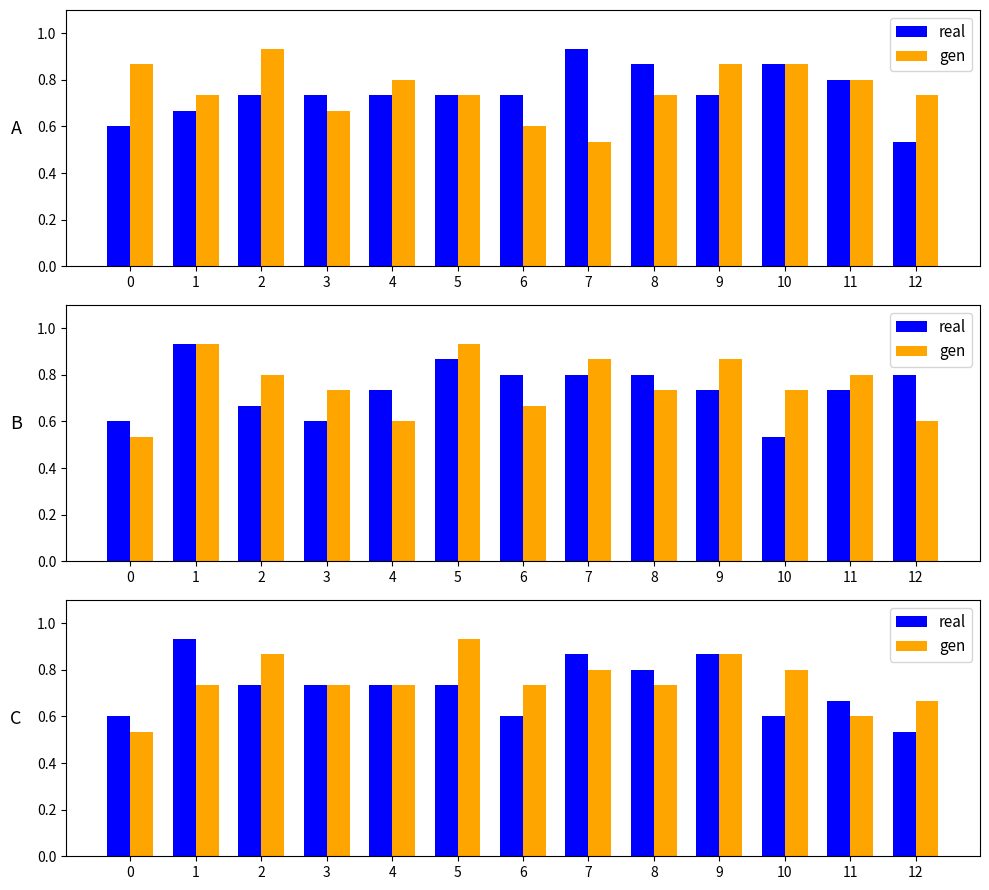

Which category has the highest value across all series?

1